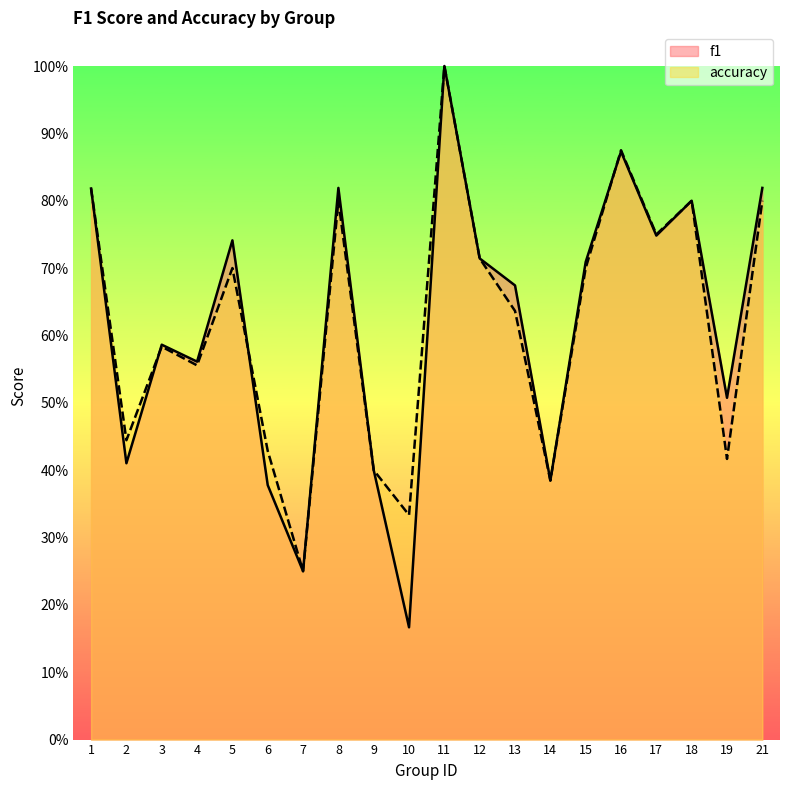

In f1, how many points are lower than both neighbors (excluding endpoints)?

7